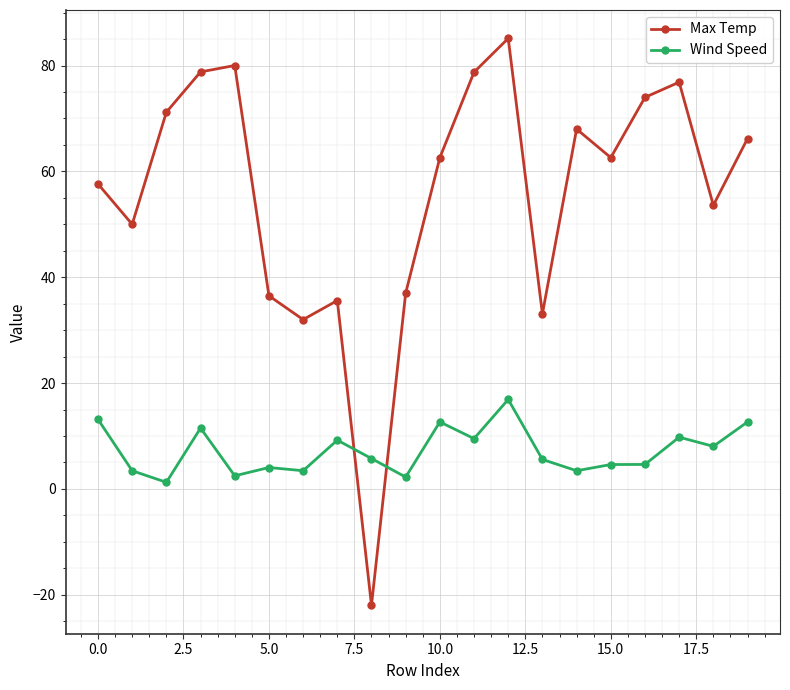

How many times do Max Temp and Wind Speed cross each other?

2